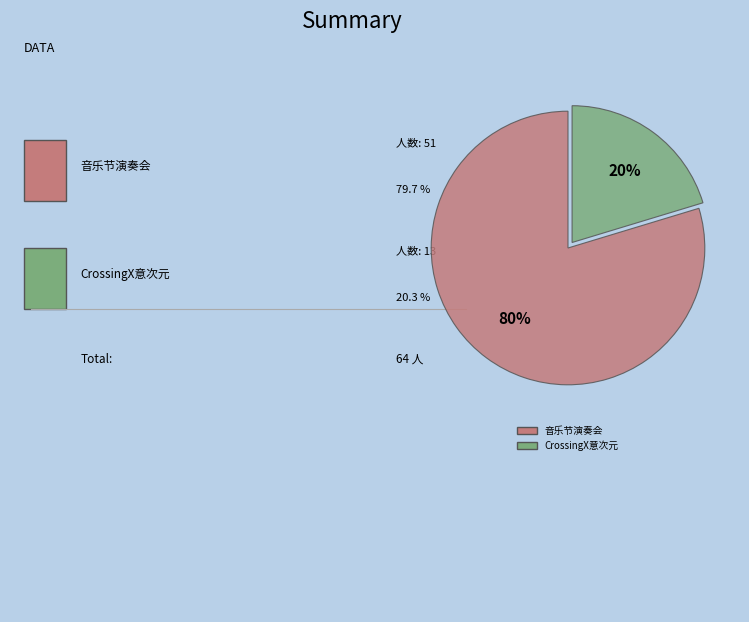

How many slices are in this pie chart?

2